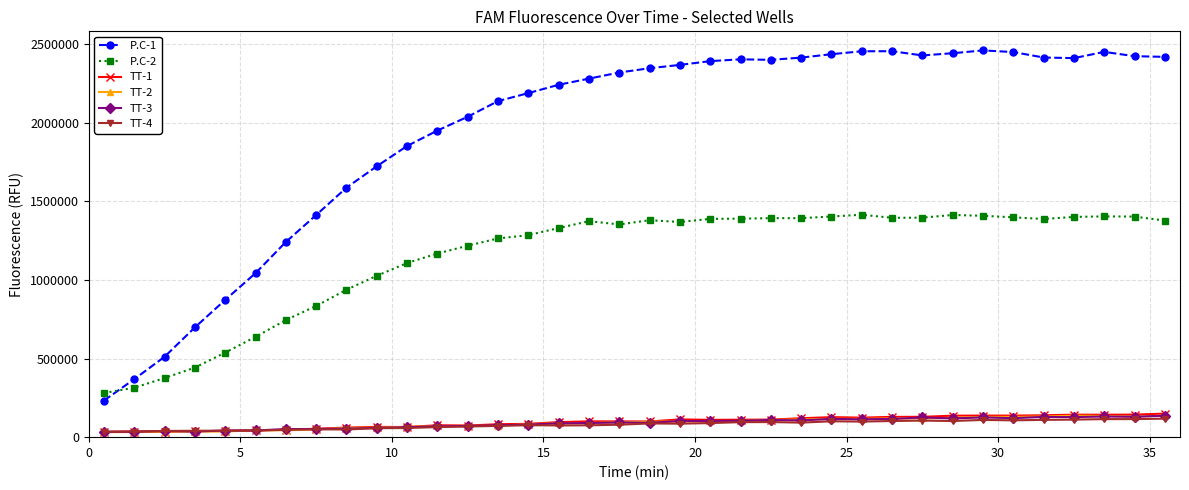

Is this an area chart (filled region under the line)?

No